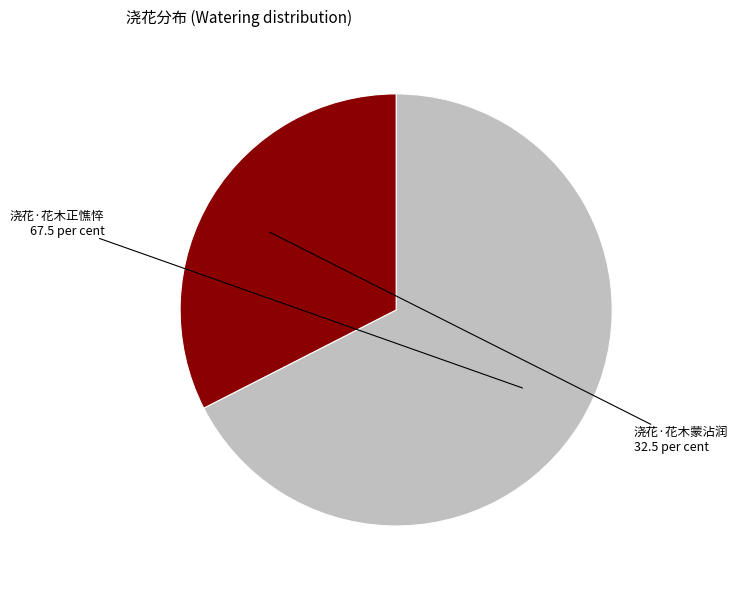

How many slices are in this pie chart?

2